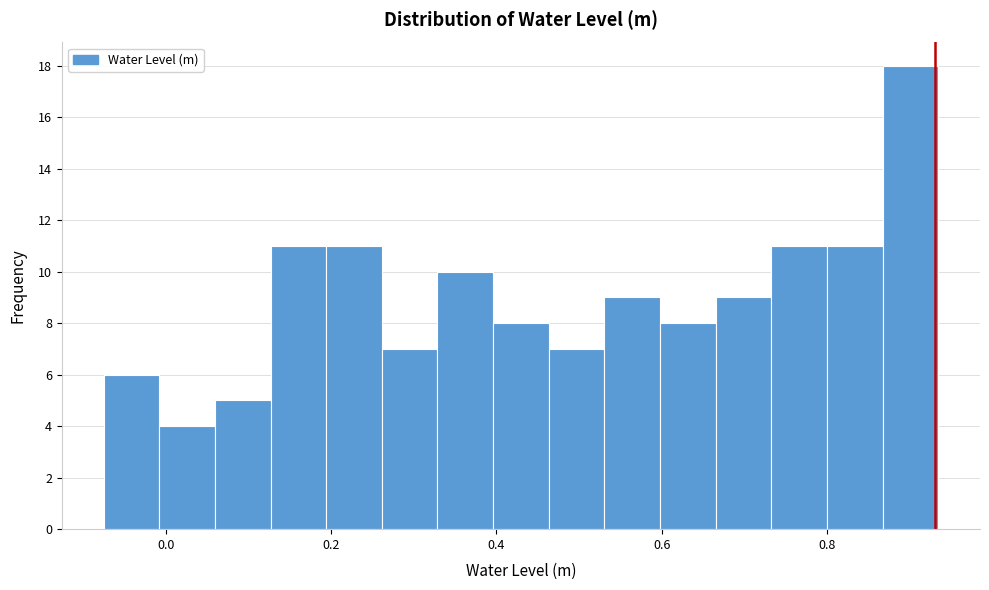

Around what value on the x-axis is the tallest bar? Give the approximate position of its centre, as read against the axis.

0.90